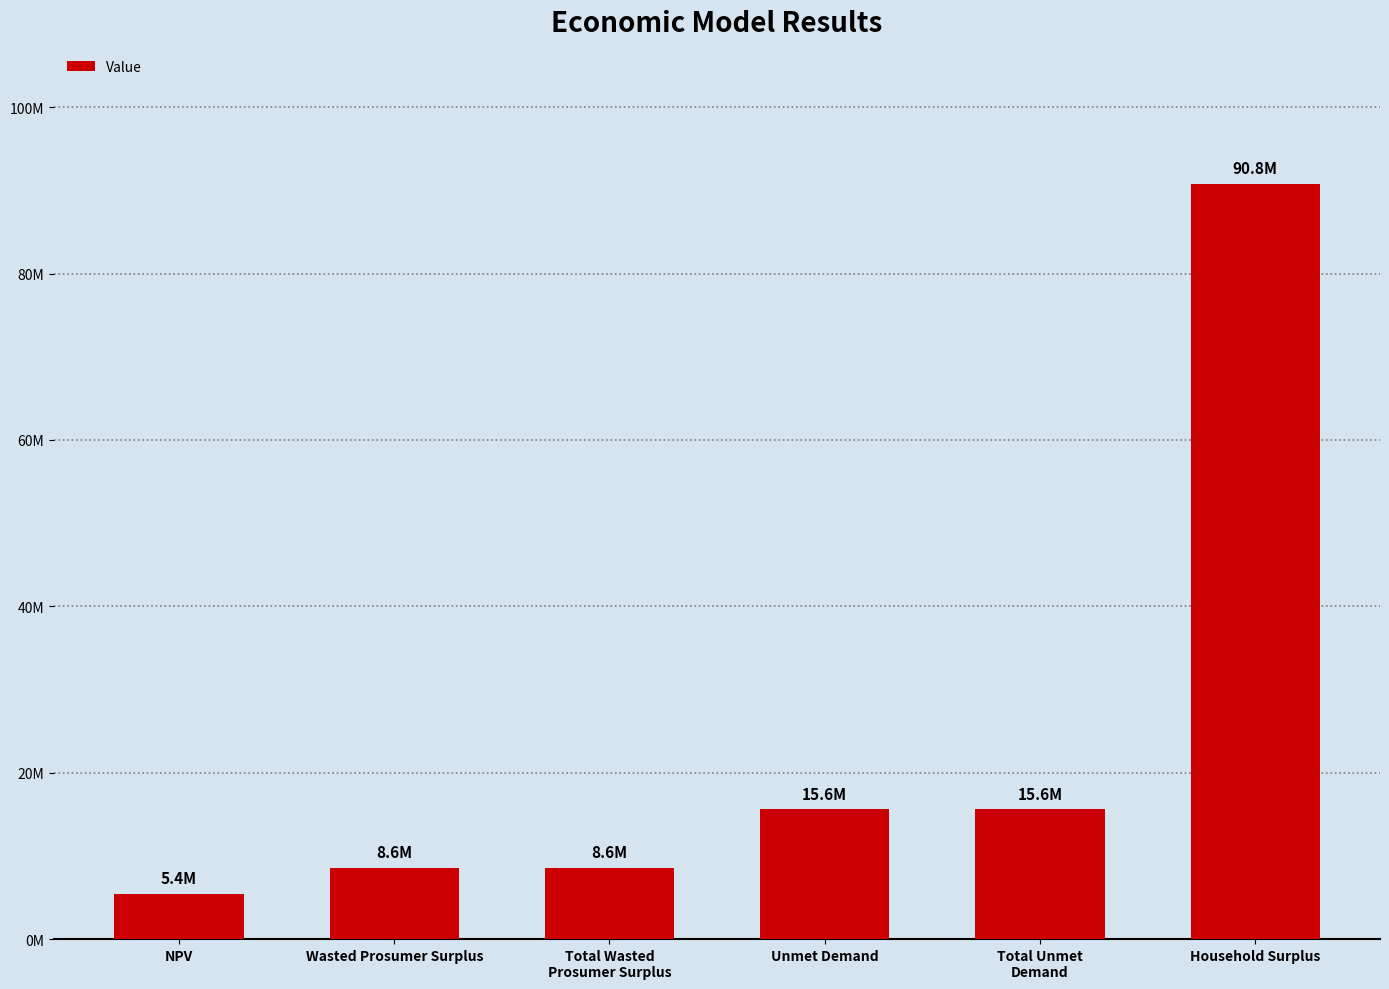

True or false: the data shows 15626357.3 at Total Unmet
Demand.

True